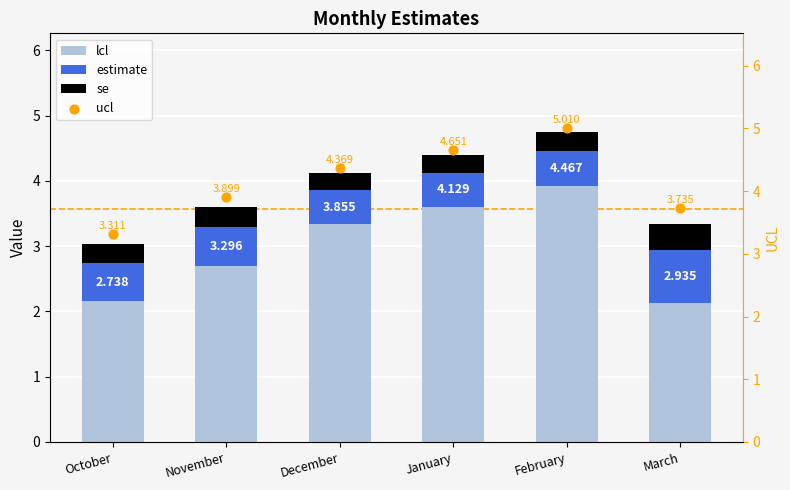

Which series has the largest Y range (max minus min)?

lcl